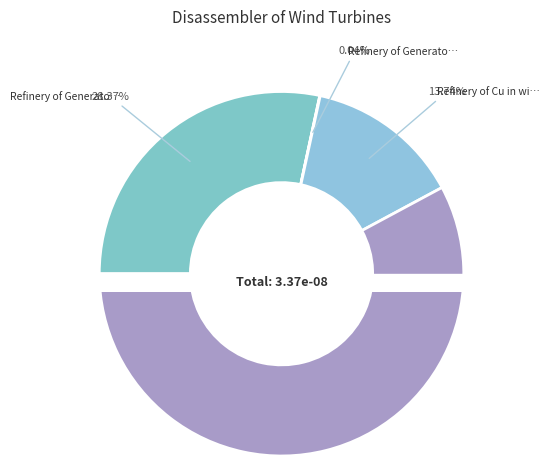

Which has a higher value, Refinery of Generators of Onshore Wind or Landifill?

Landifill